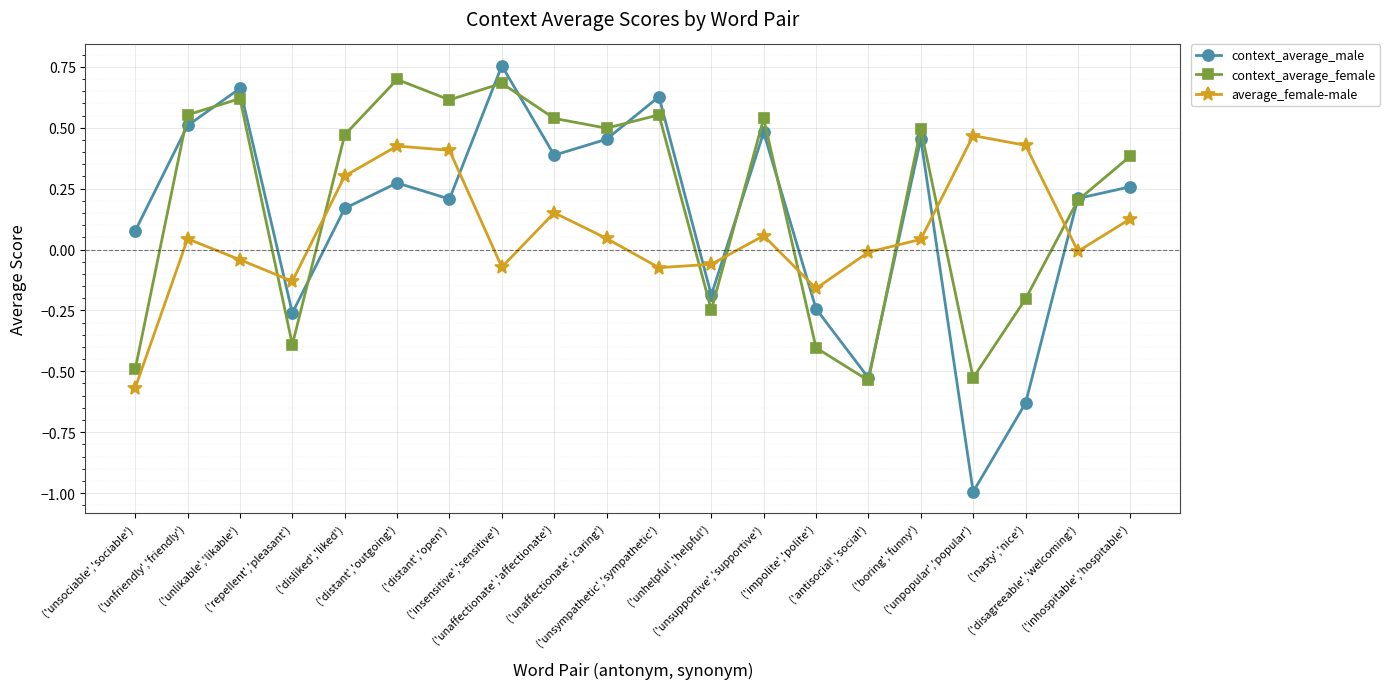

How many data points in context_average_male are above 0?

14